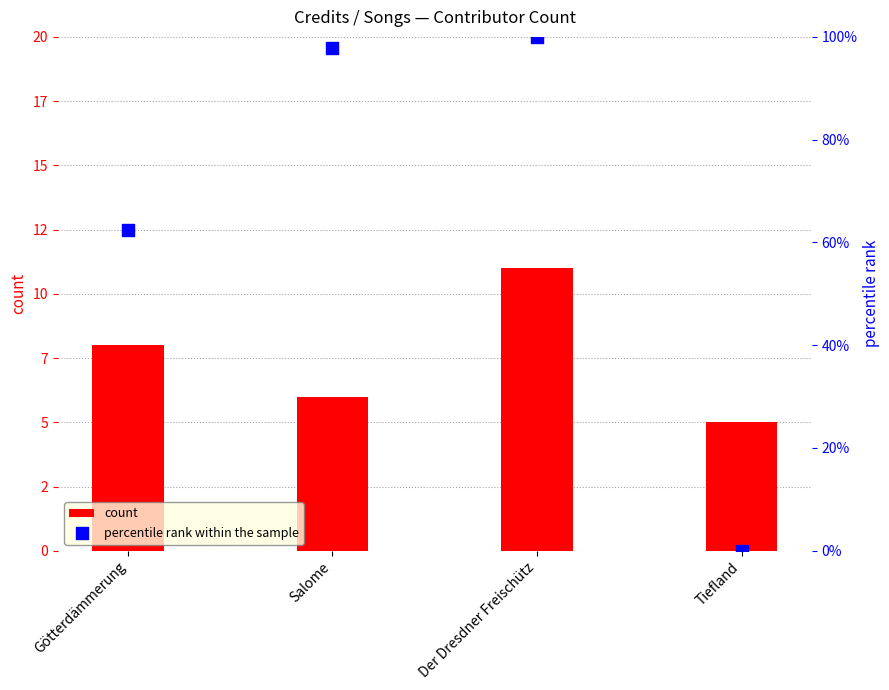

Which series has the widest spread of Y values?

percentile rank within the sample